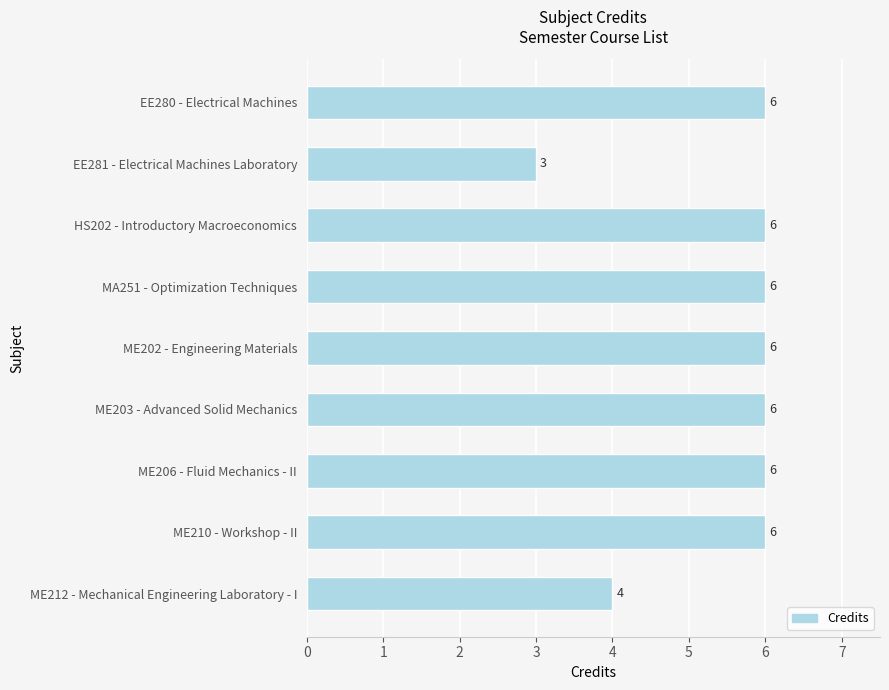

Is it true that the value at ME203 - Advanced Solid Mechanics is 6?

True